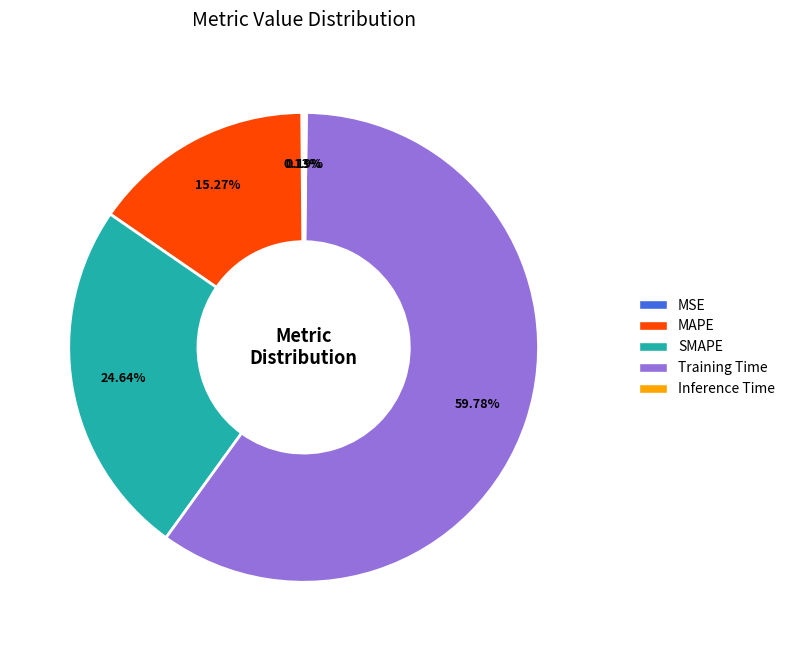

Is Training Time the majority of the pie?

Yes